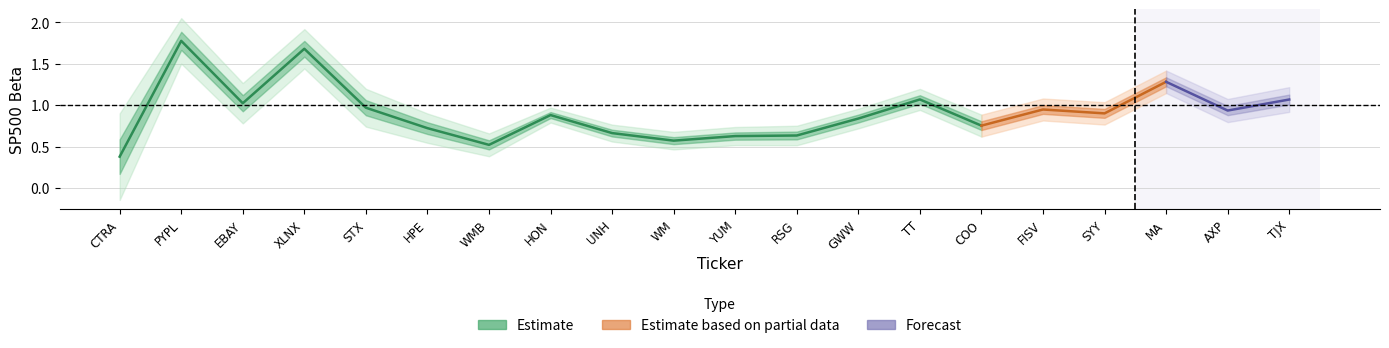

Reading left to right, extract all data points from this chart.

SP500: 0.4	1.8	1.0	1.7	1.0	0.7	0.5	0.9	0.7	0.6	0.6	0.6	0.8	1.1	0.8	0.9	0.9	1.3	0.9	1.1
Gas_upper: 0.2	0.1	0.1	0.1	0.1	0.1	0.1	0.0	0.0	0.0	0.0	0.0	0.0	0.1	0.1	0.1	0.1	0.1	0.1	0.1
Gas_lower: -0.2	-0.1	-0.1	-0.1	-0.1	-0.1	-0.1	-0.0	-0.0	-0.0	-0.0	-0.0	-0.0	-0.1	-0.1	-0.1	-0.1	-0.1	-0.1	-0.1